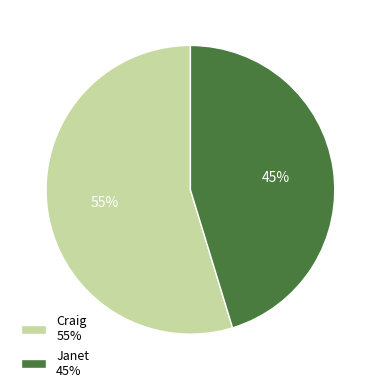

The Craig slice represents 48% of the pie. True or false?

False